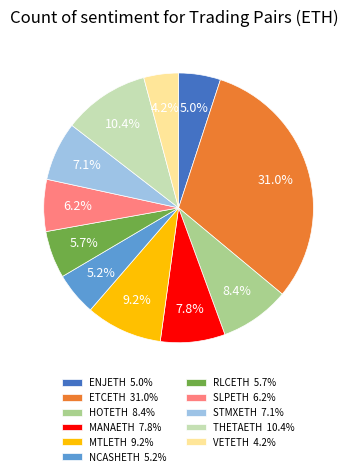

Between SLPETH 6.2% and THETAETH 10.4%, which is larger?

THETAETH 10.4%